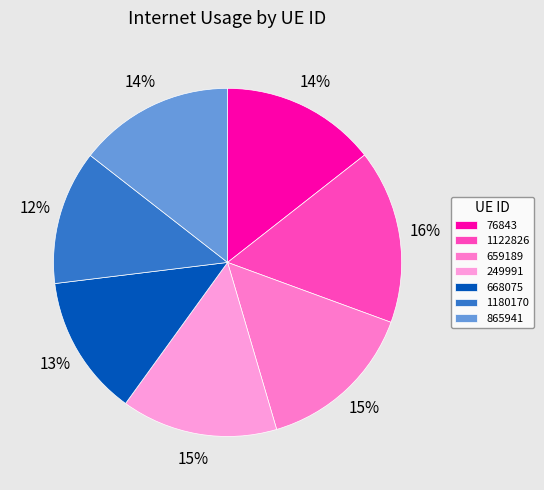

What is the smallest slice in the pie chart?

1180170